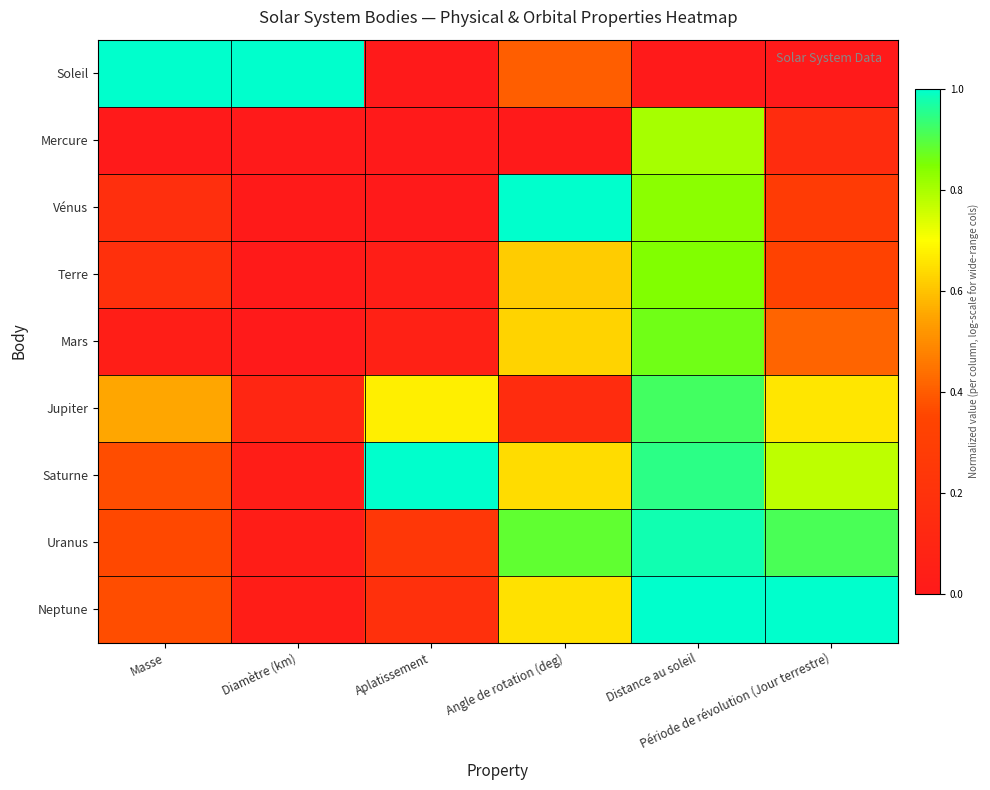

Between Aplatissement and Période de révolution (Jour terrestre), which series saw the biggest shift?

Neptune